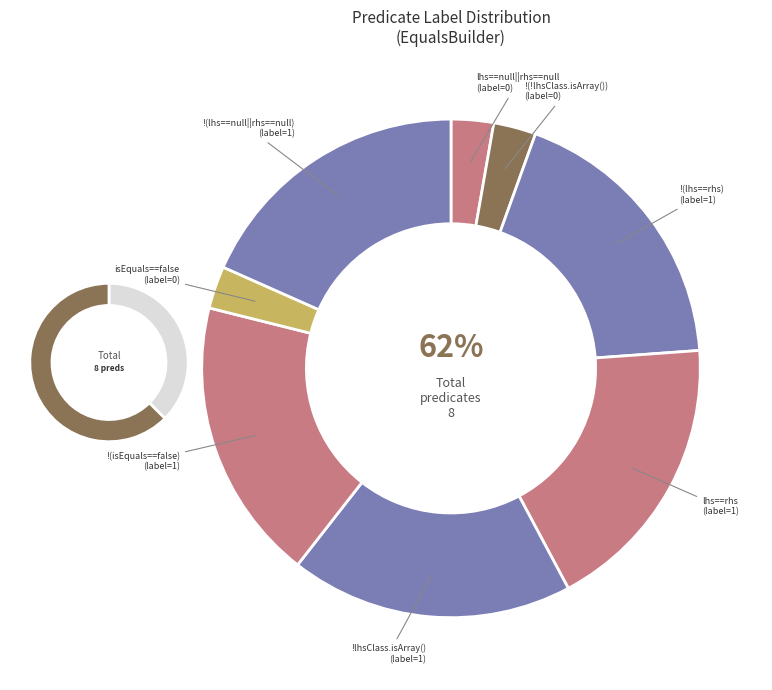

Count the number of slices in the pie.

8